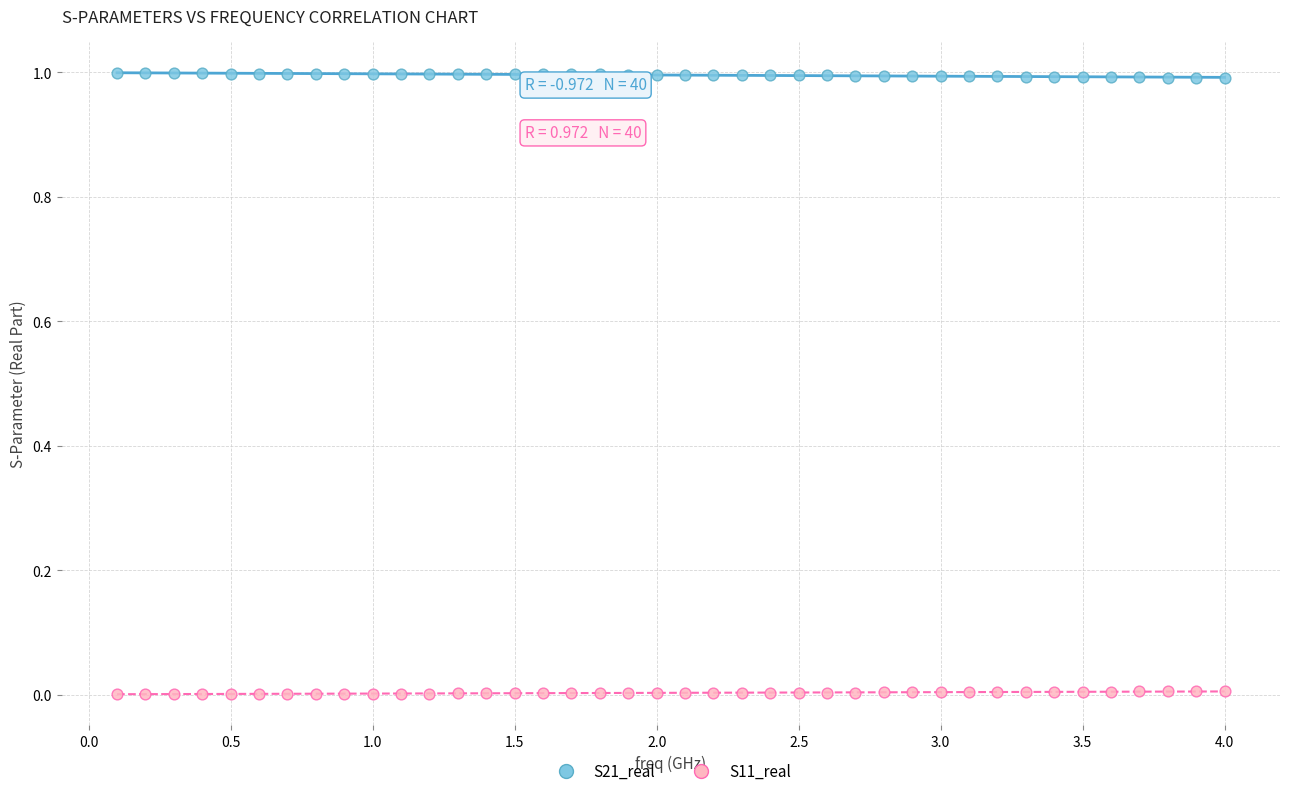

What is the X range (max minus min) for the scatter plot?

3.9